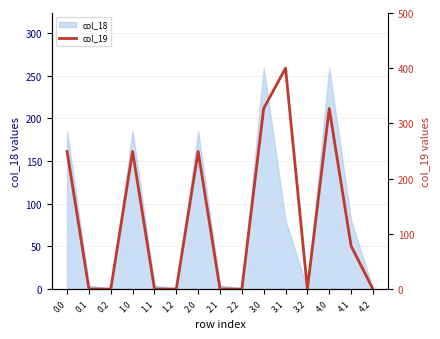

Does the chart display data point markers on the line(s)?

No